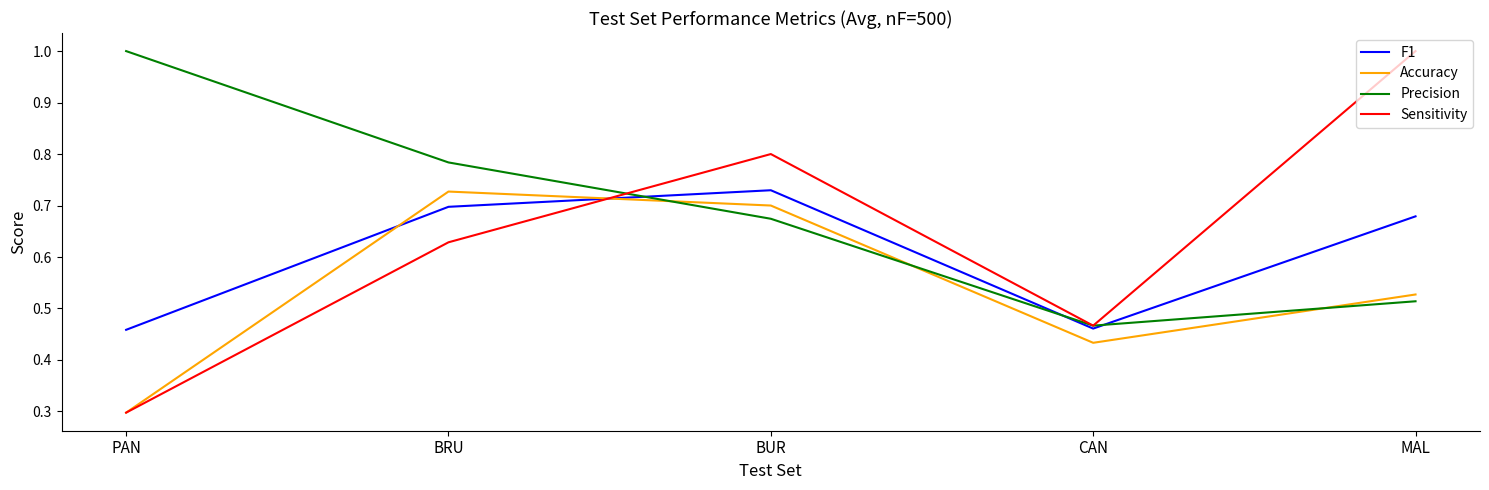

At which category is the sum across all series the highest?

BUR